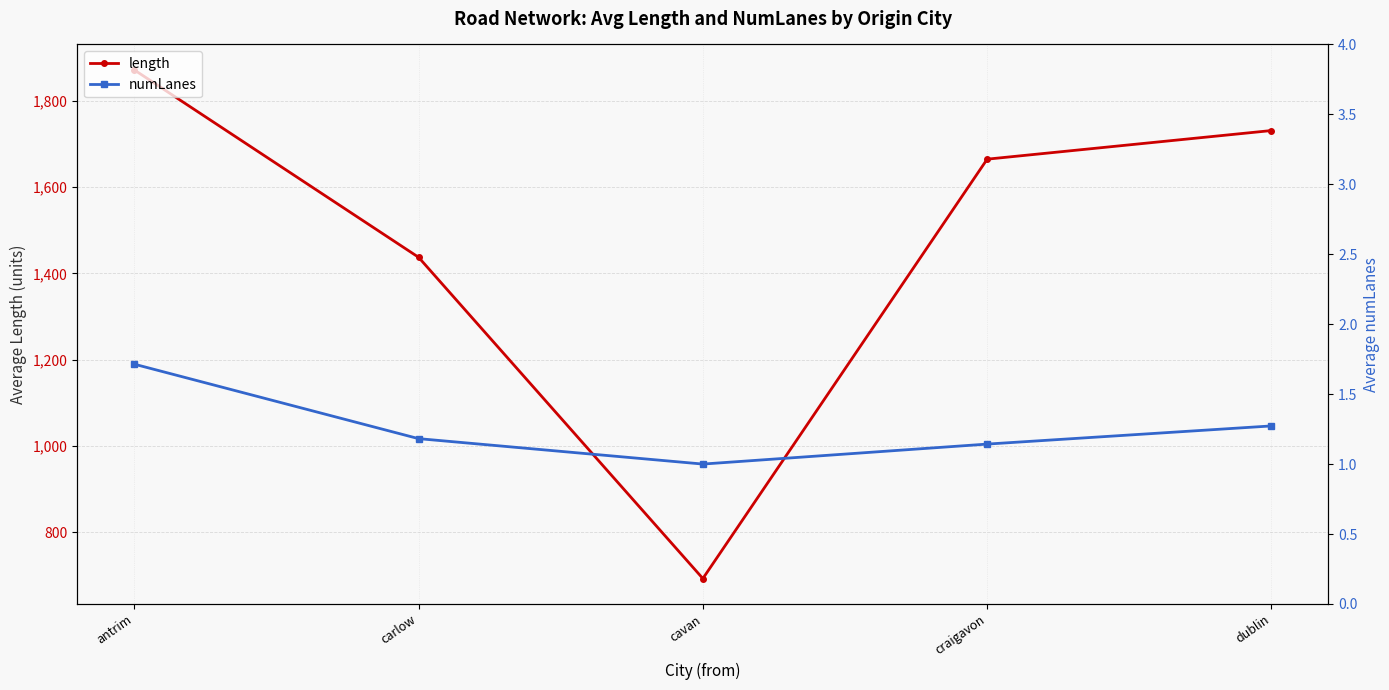

At which category is the sum across all series the highest?

antrim